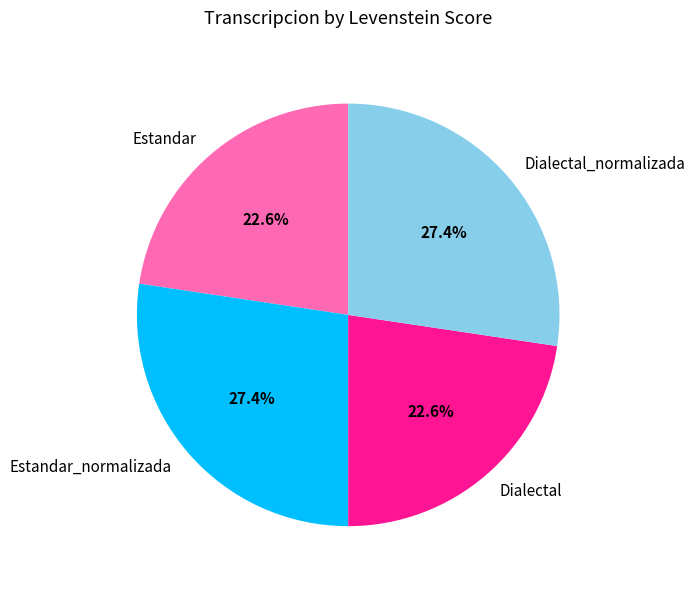

True or false: Dialectal_normalizada accounts for 27% of the total.

True